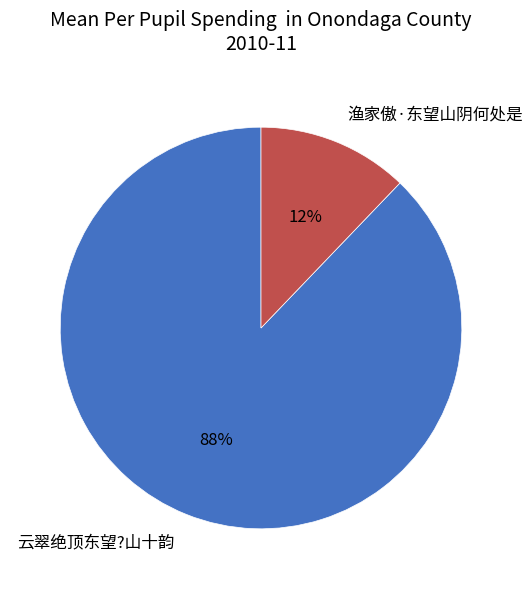

Is the sum of 云翠绝顶东望?山十韵 and 渔家傲·东望山阴何处是 greater than half?

Yes